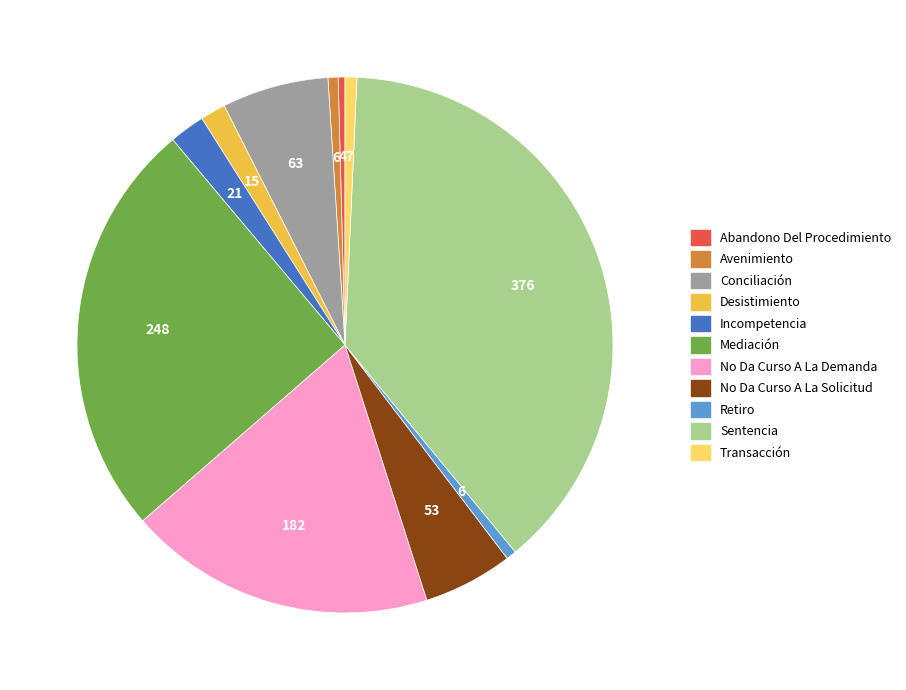

Which category has the biggest portion of the pie?

Sentencia